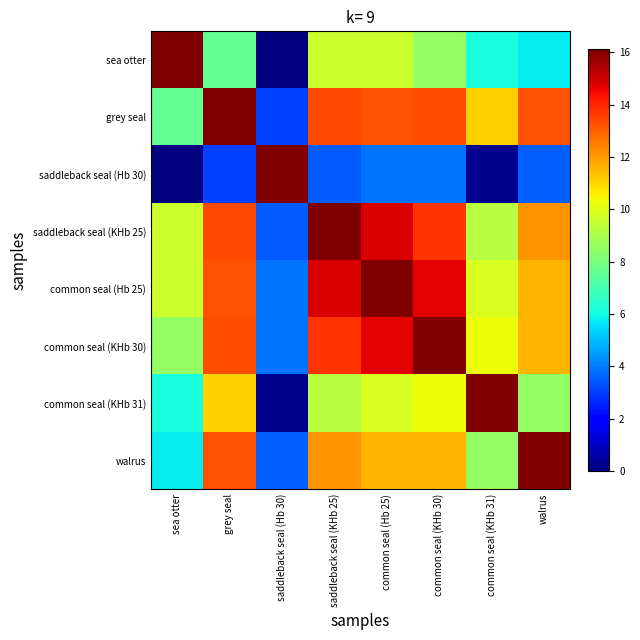

Which has a higher value, sea otter or grey seal?

sea otter